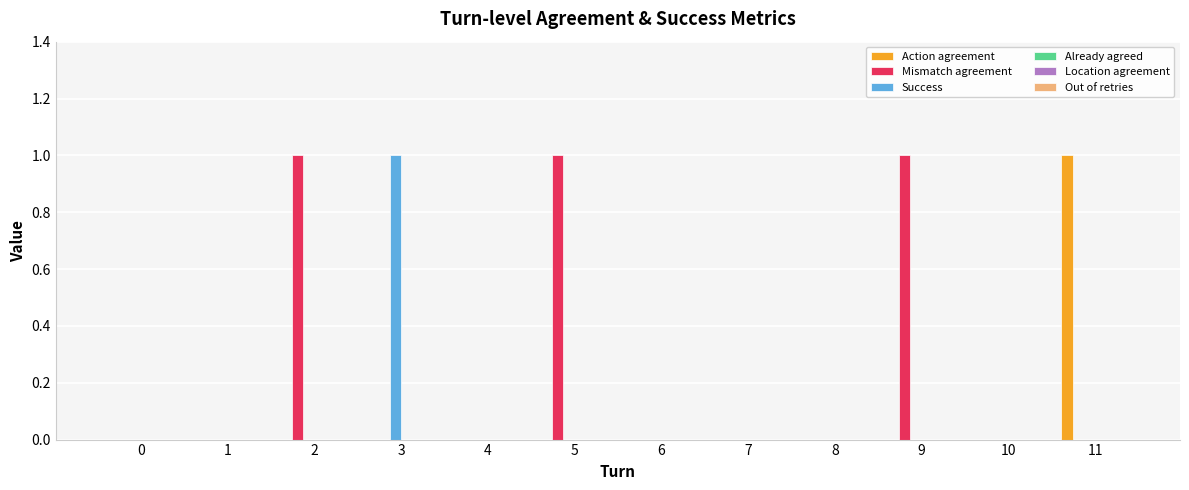

True or false: Success has a value of 1 at 2.

False